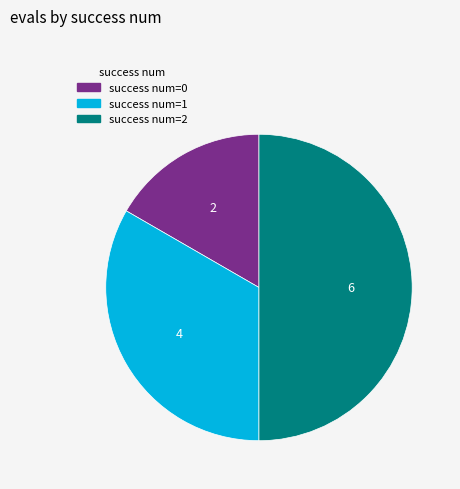

True or false: success num=2 accounts for 62% of the total.

False